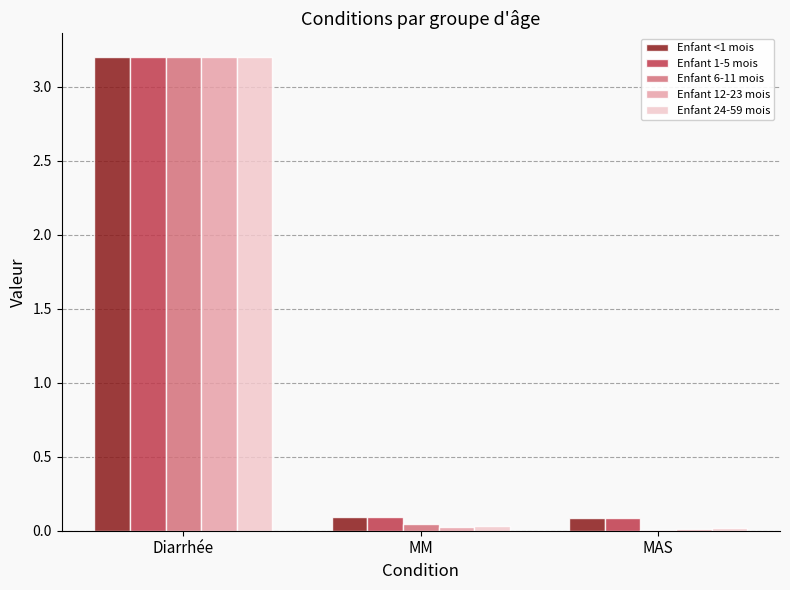

What is the sum of all Enfant 12-23 mois values?

3.2